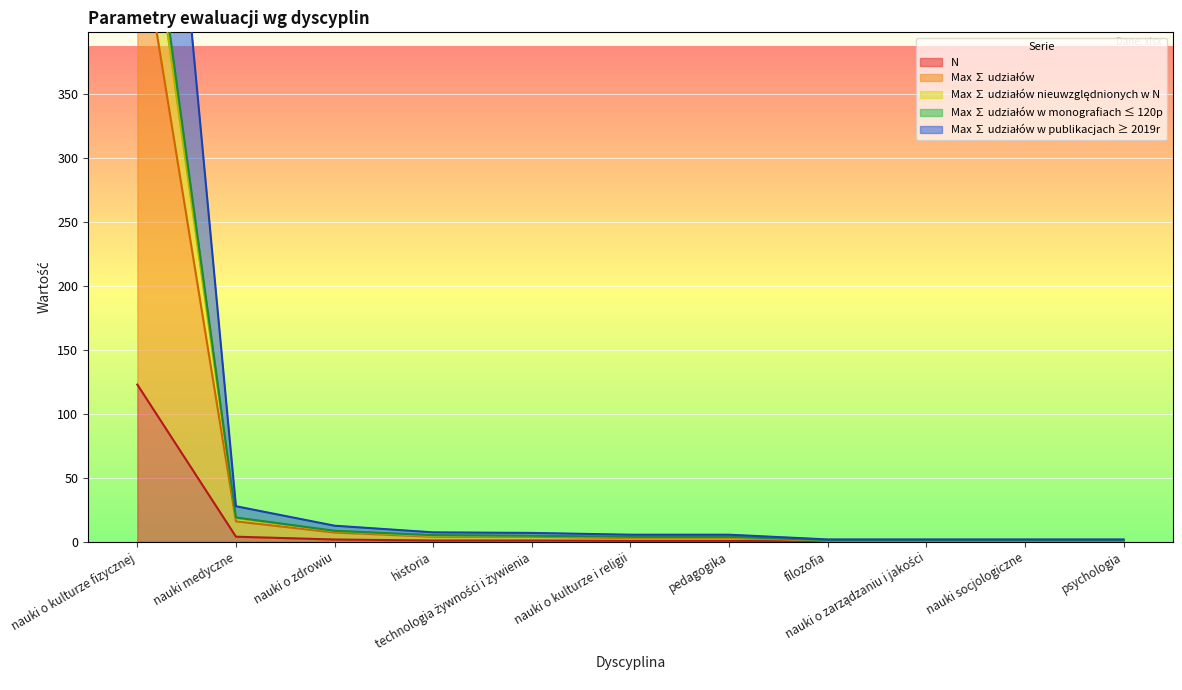

True or false: N and Max ∑ udziałów w publikacjach ≥ 2019r intersect in this chart.

False